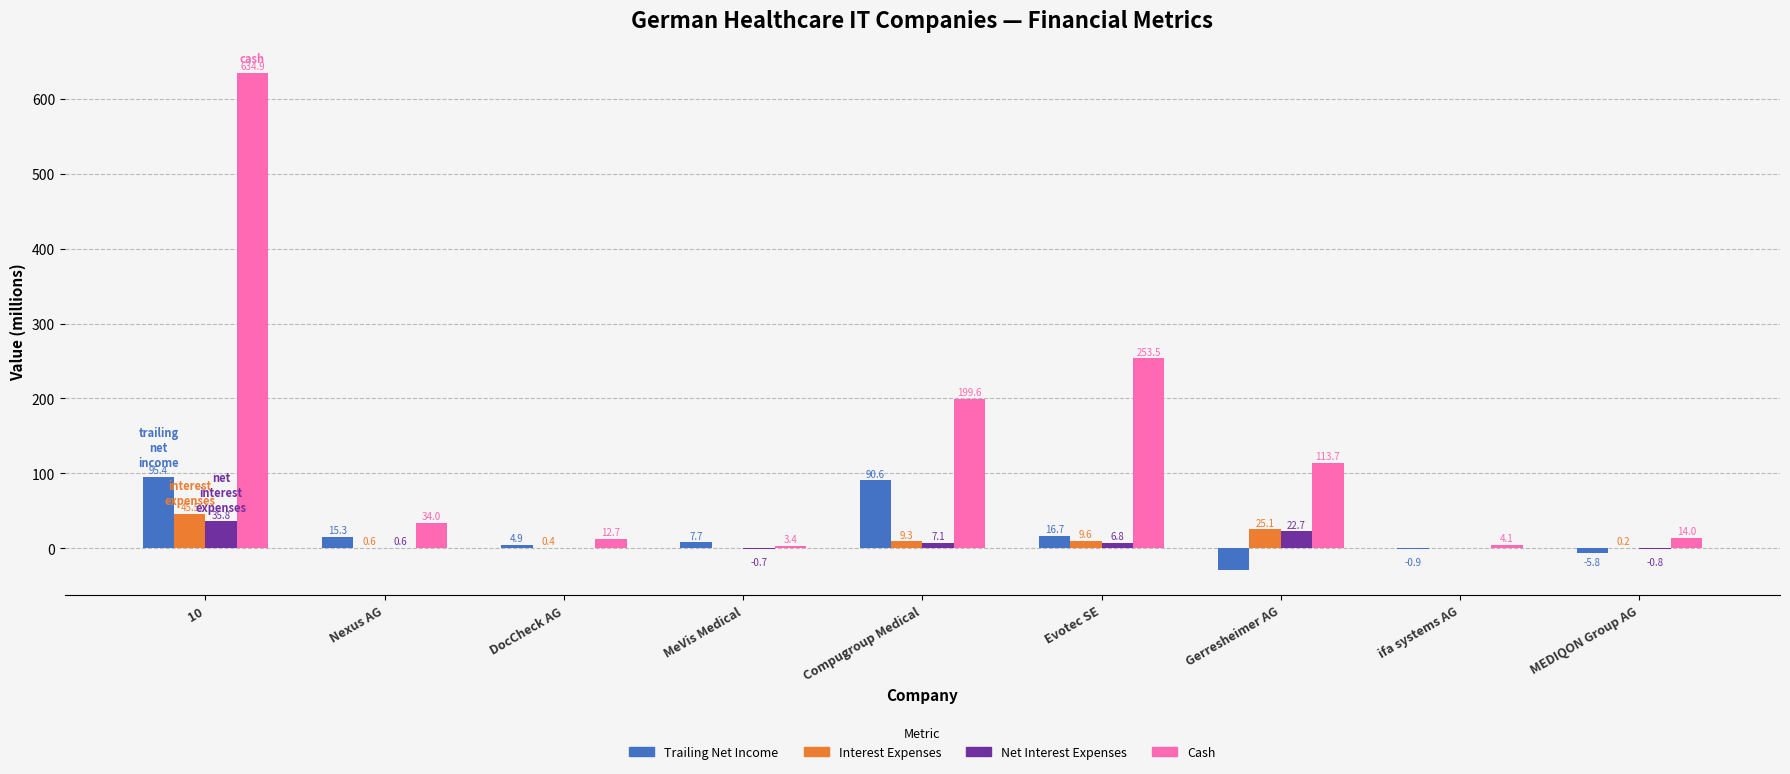

What is the maximum value shown in the chart?

634.9